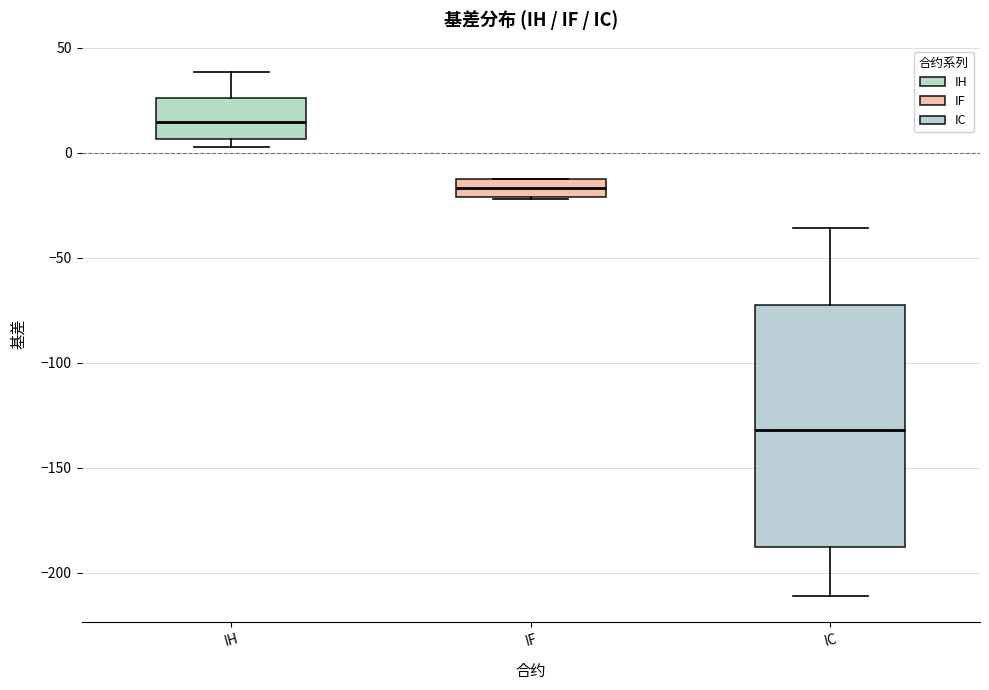

Which box is the tallest, from its lower edge to its upper edge?

IC